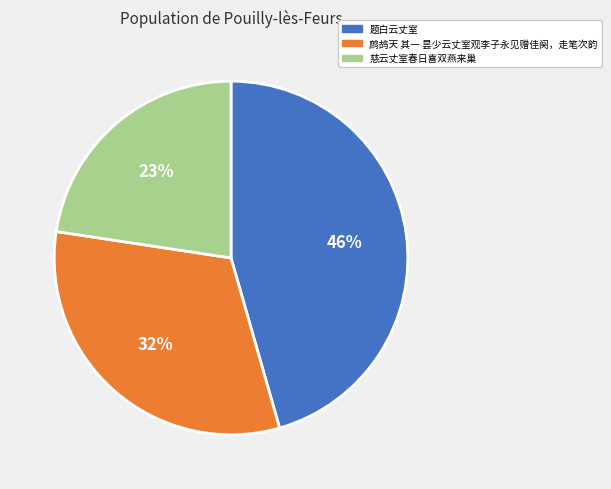

Is there any slice that represents more than half of the pie?

No